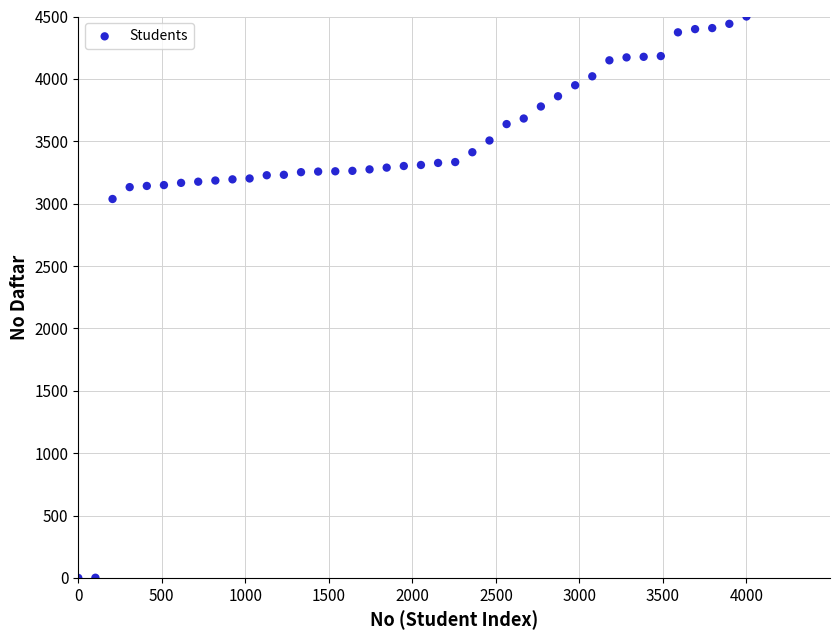

What is the range of X values (max minus min)?

4000.0